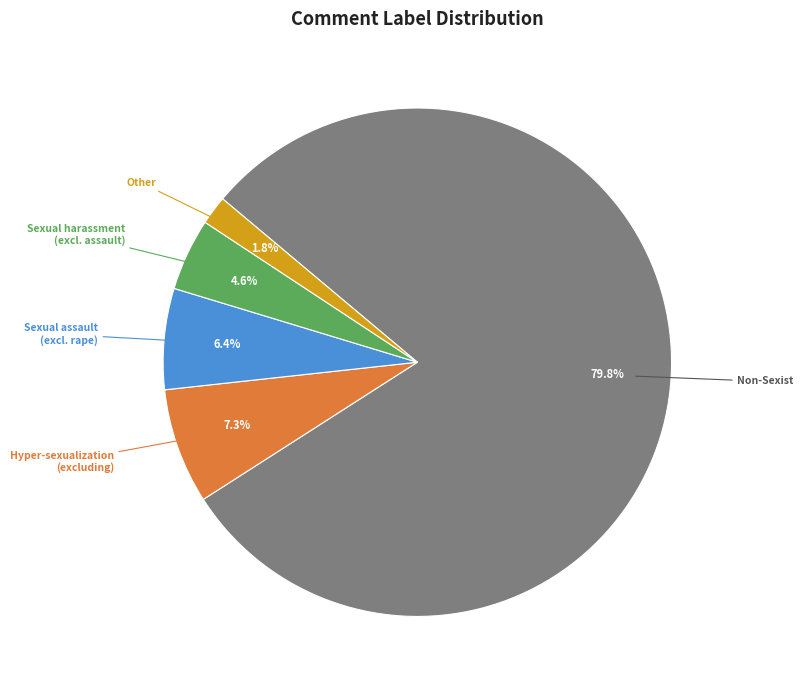

Is there a majority slice in this chart?

Yes